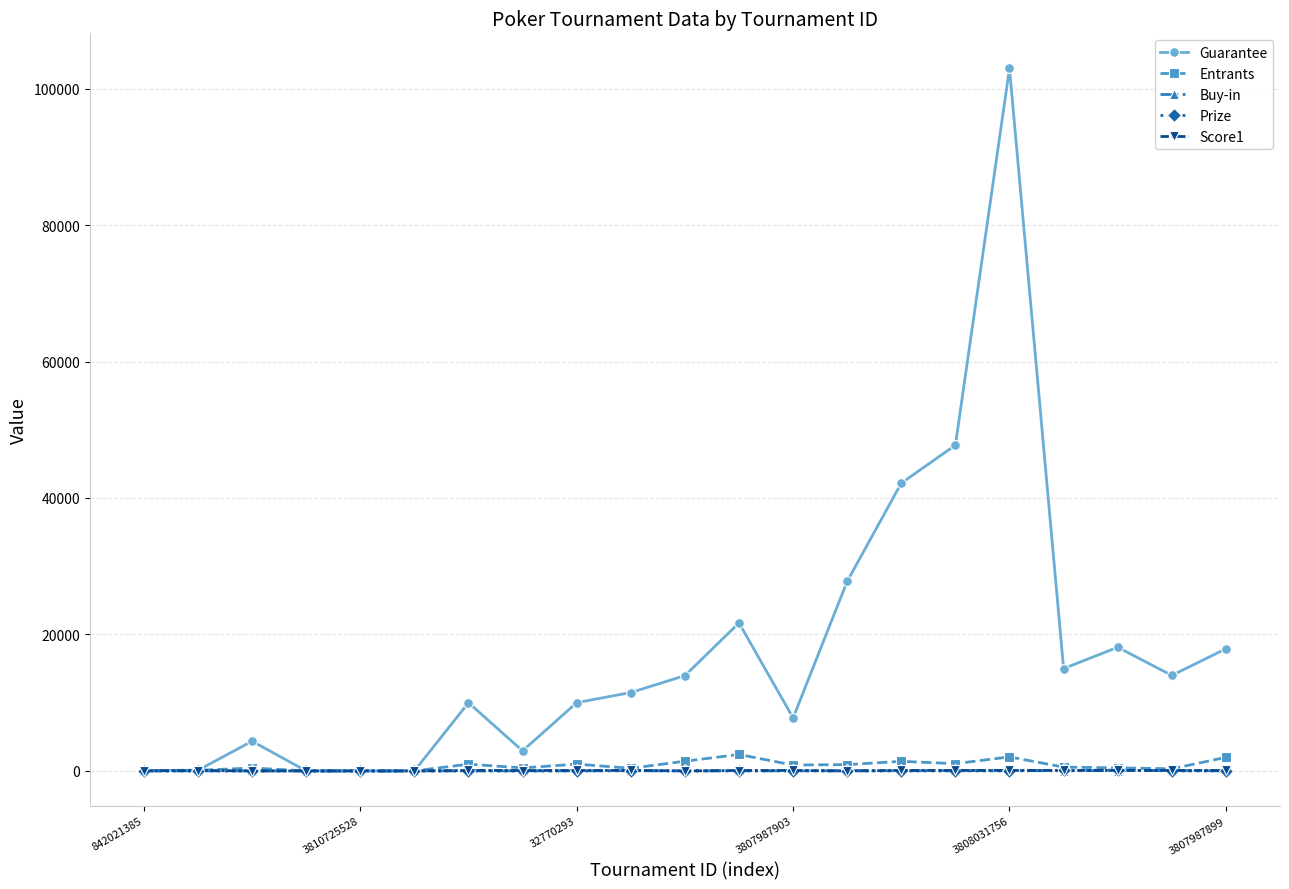

True or false: Score1 has more than 2 interior local peaks.

True